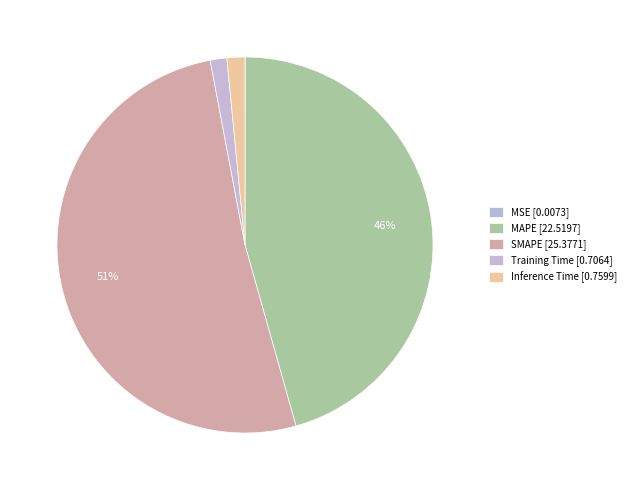

To the nearest percent, what percentage of the pie is Inference Time?

2%